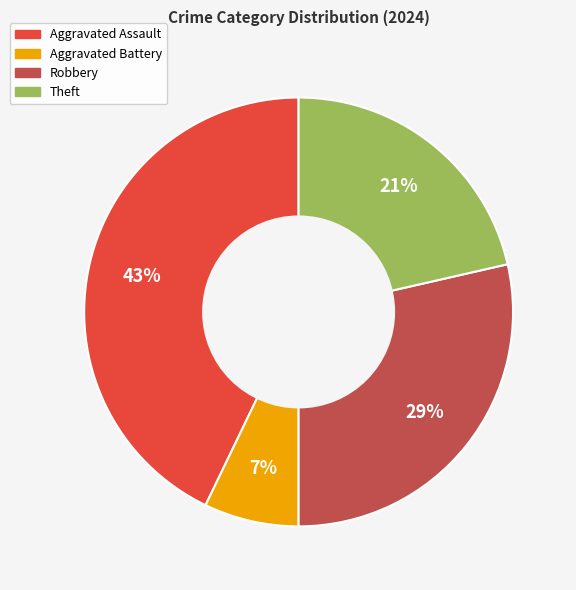

Is it true that Theft is 36% of the pie?

False